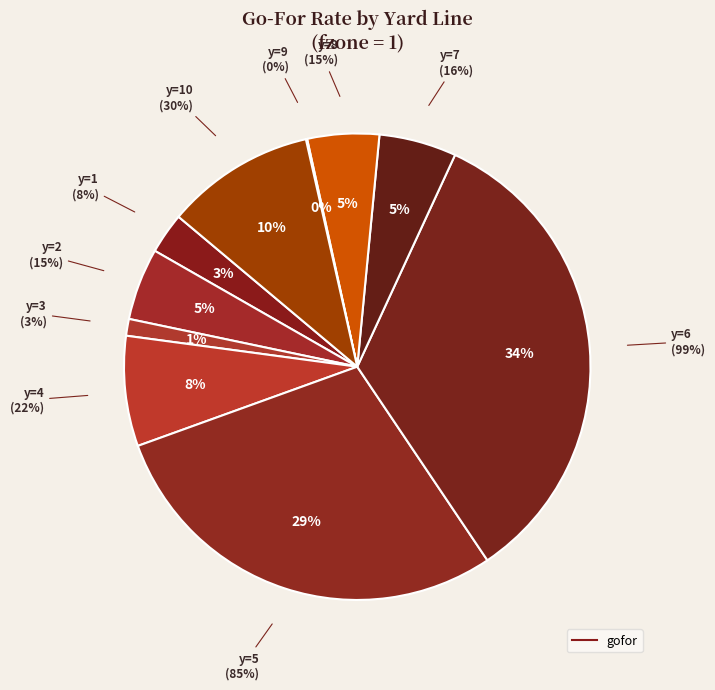

To the nearest percent, what is the average slice percentage?

10%